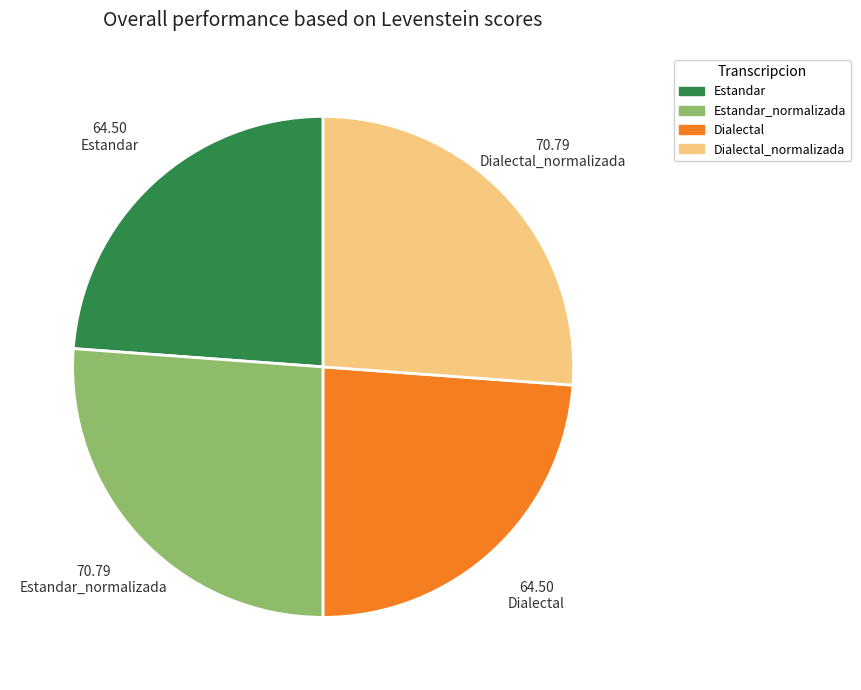

Is there a majority slice in this chart?

No